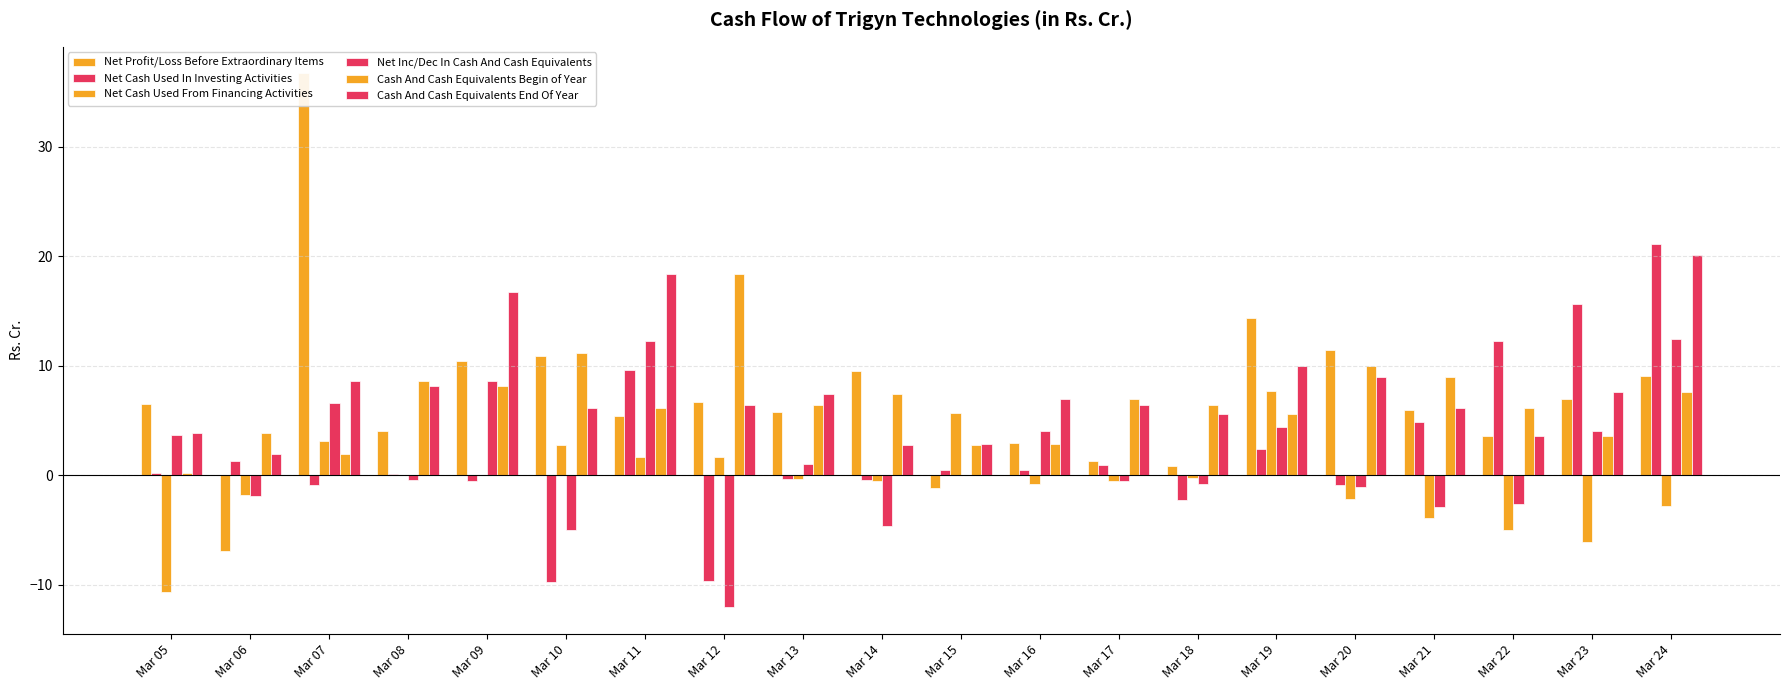

What are all the series names shown in the legend?

Net Profit/Loss Before Extraordinary Items, Net Cash Used In Investing Activities, Net Cash Used From Financing Activities, Net Inc/Dec In Cash And Cash Equivalents, Cash And Cash Equivalents Begin of Year, Cash And Cash Equivalents End Of Year